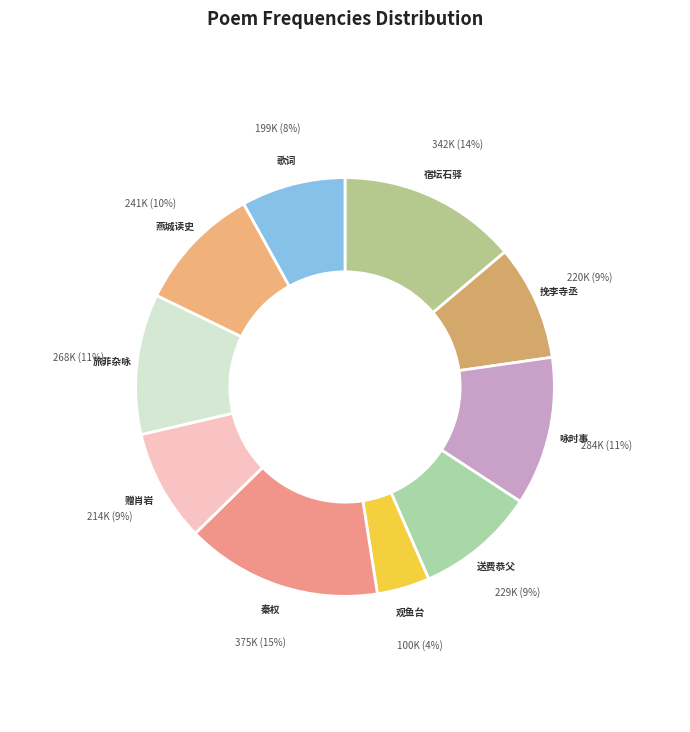

What percentage is the 秦权 slice, to the nearest percent?

15%